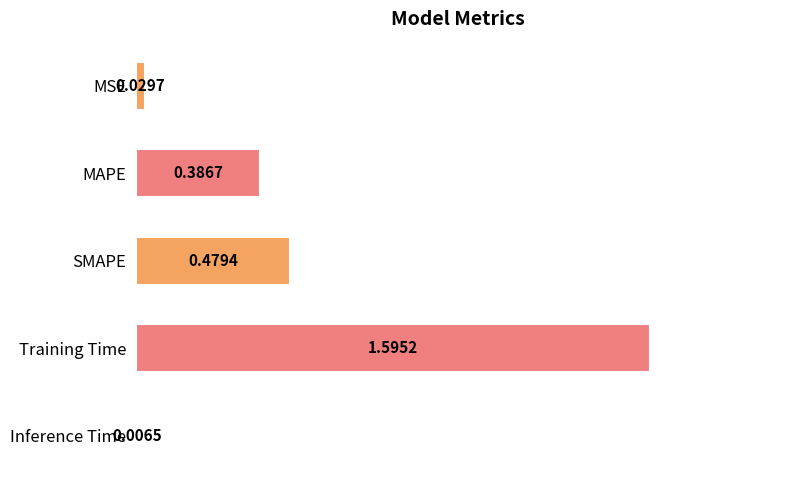

Between Training Time and MAPE, which is larger?

Training Time